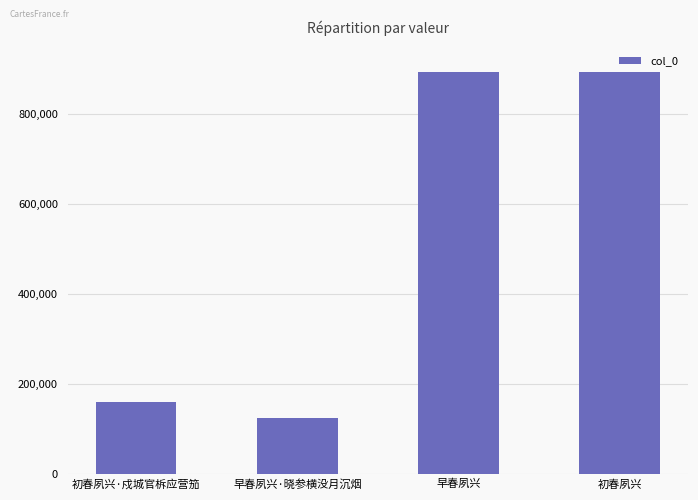

Is it true that the value at 初春夙兴 is 1539108?

False